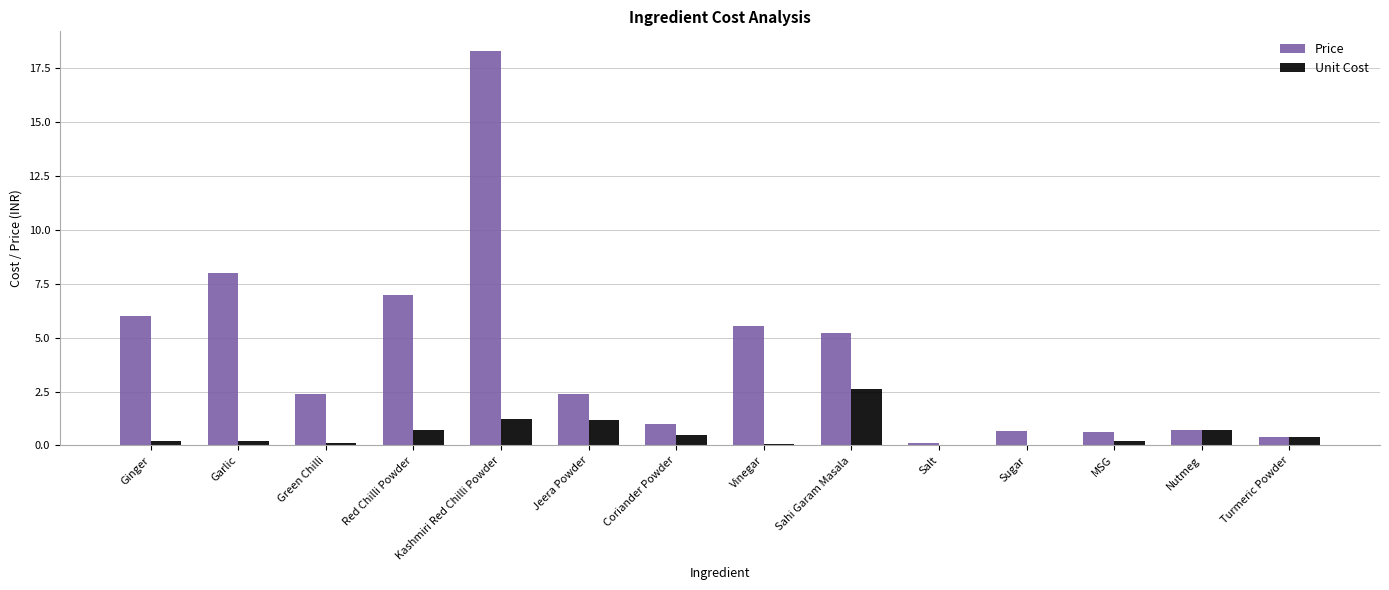

What is the total value across all series at Ginger?

6.2